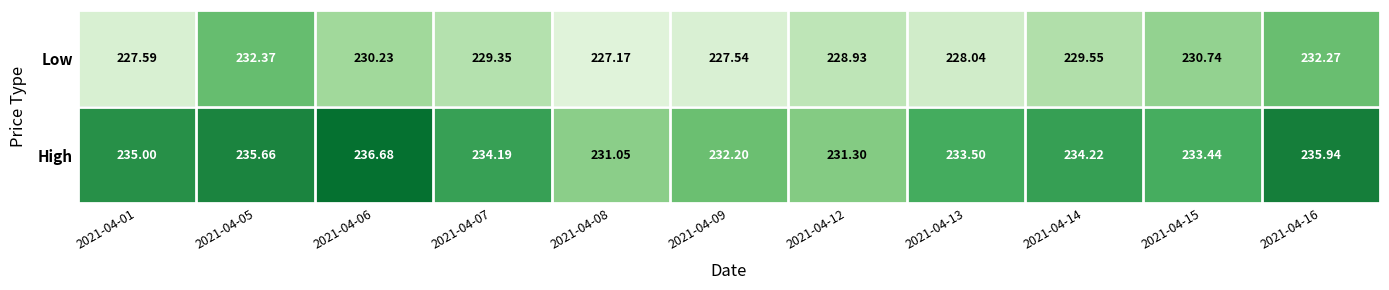

List the series in order of their peak value, lowest first.

Low, High